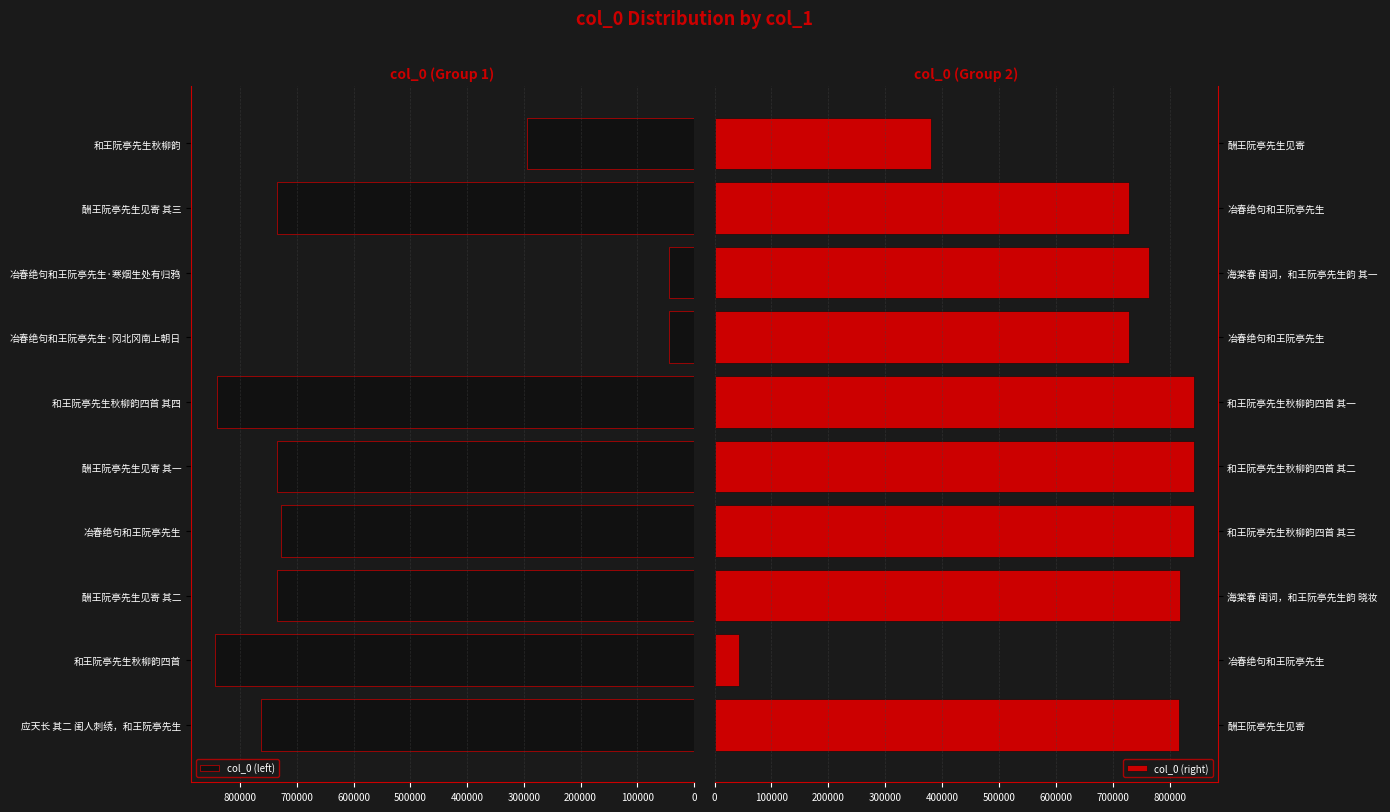

Is it true that col_0 (left) equals 437861 at 和王阮亭先生秋柳韵?

False